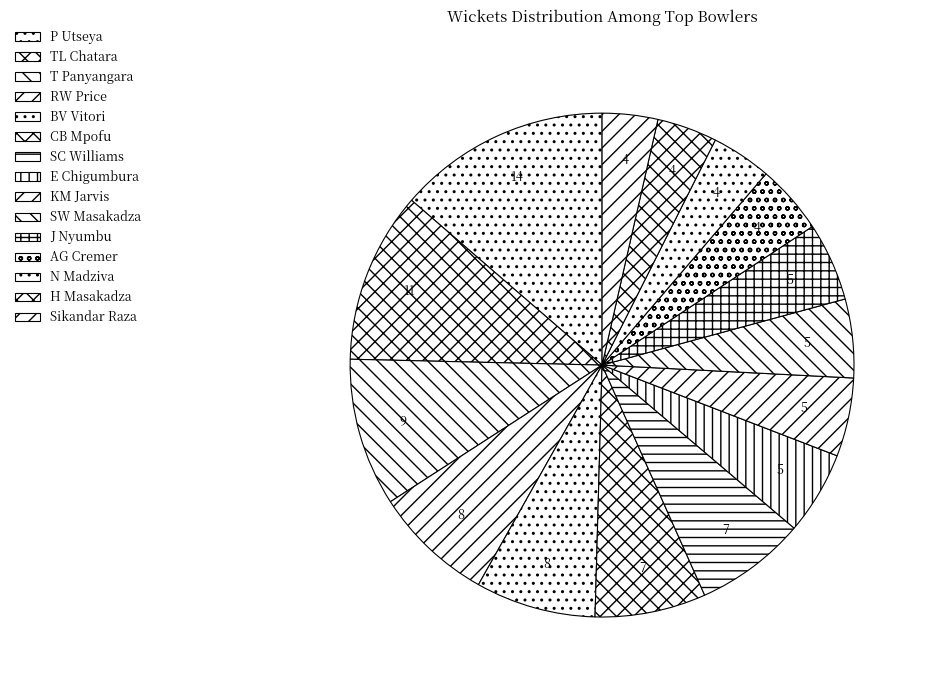

To the nearest percent, what percentage of the pie is P Utseya?

14%